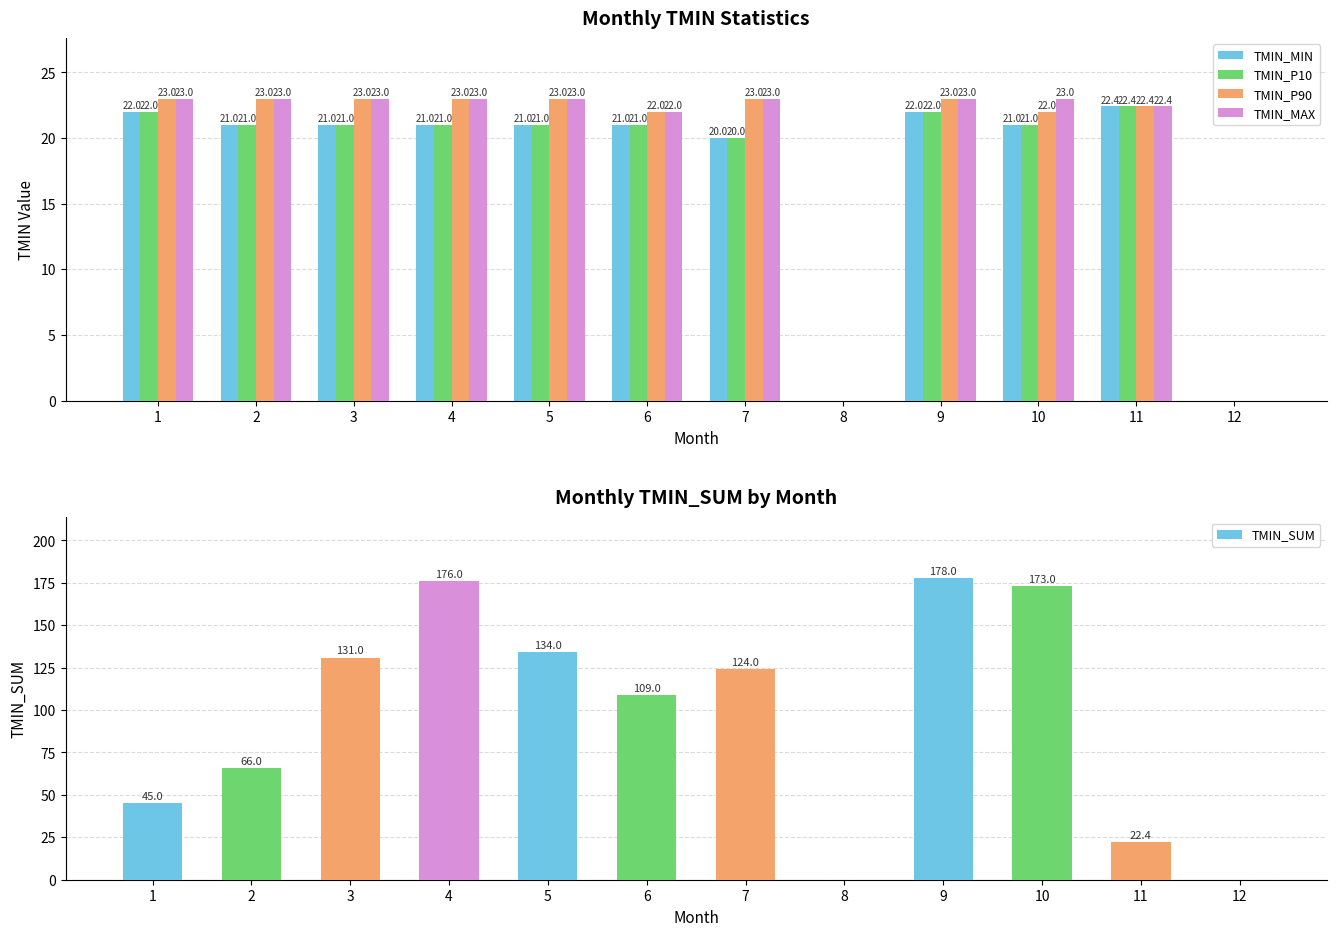

What is the average value of the TMIN_MIN series?

17.7